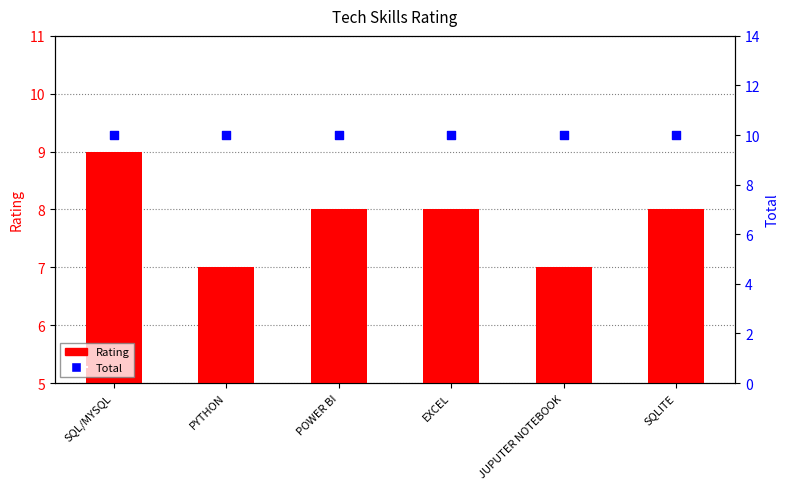

At which category is the sum across all series the highest?

SQL/MYSQL